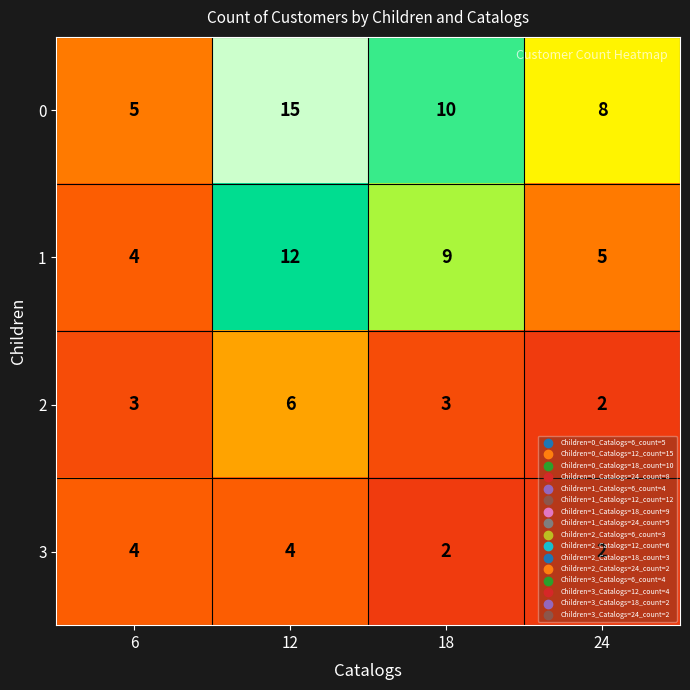

What is the average value of the 0 series?

10